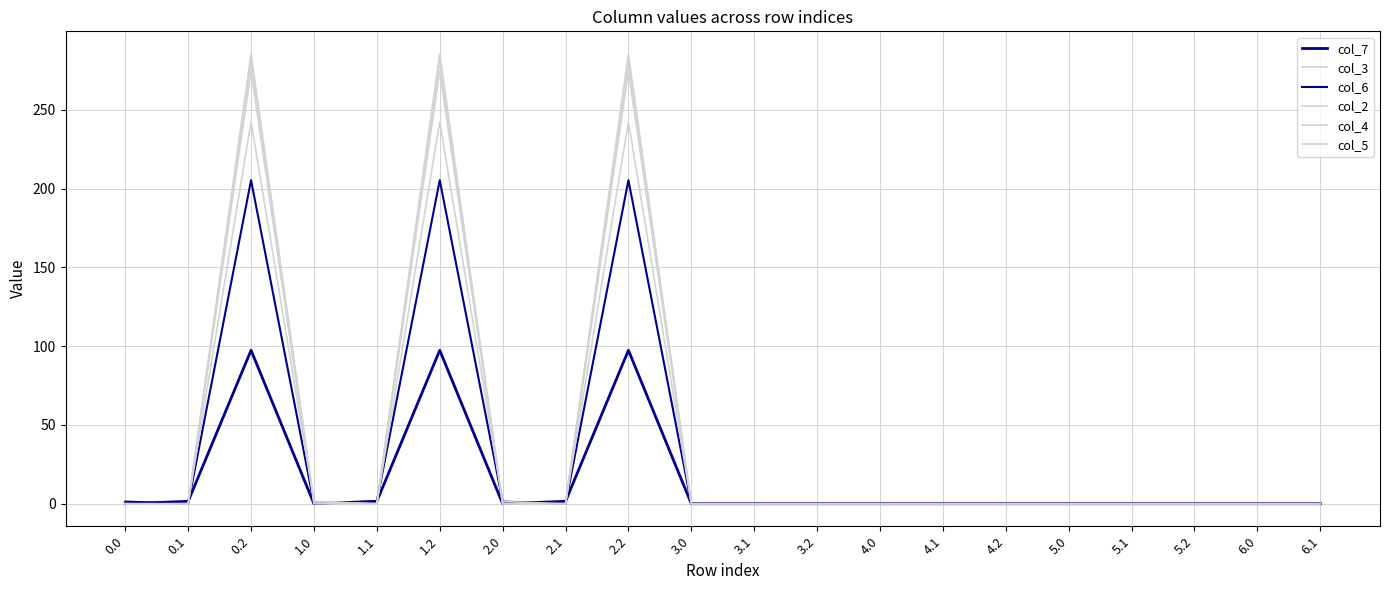

Between 6.0 and 1.0, which is larger?

6.0